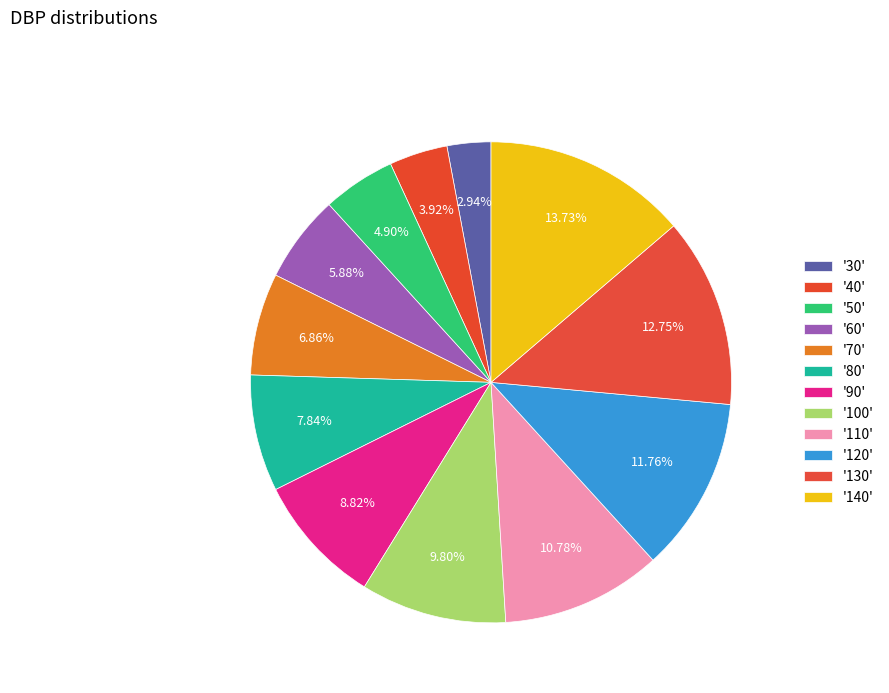

How many slices are in this pie chart?

12